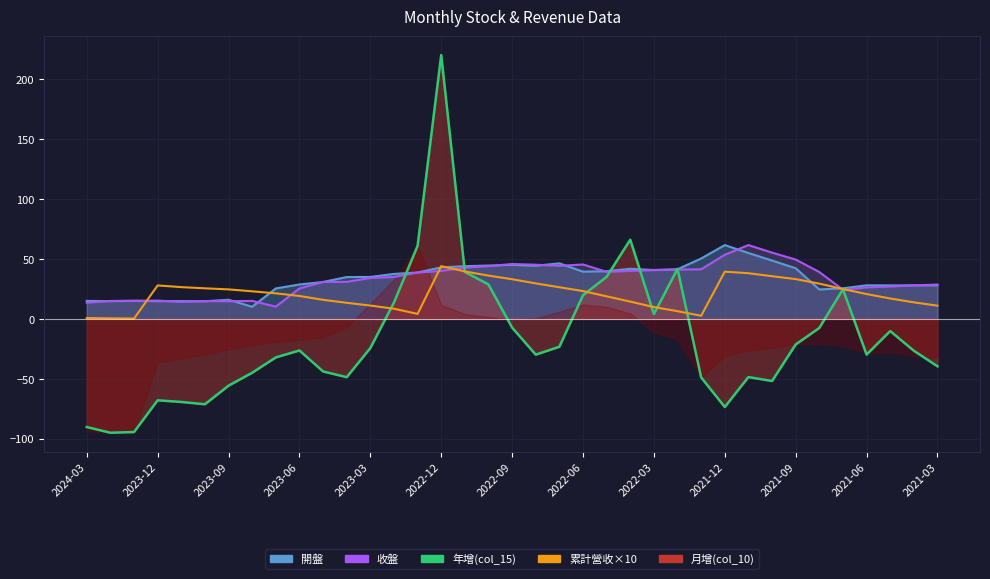

Between 2021-05 and 2022-11, which is larger?

2022-11